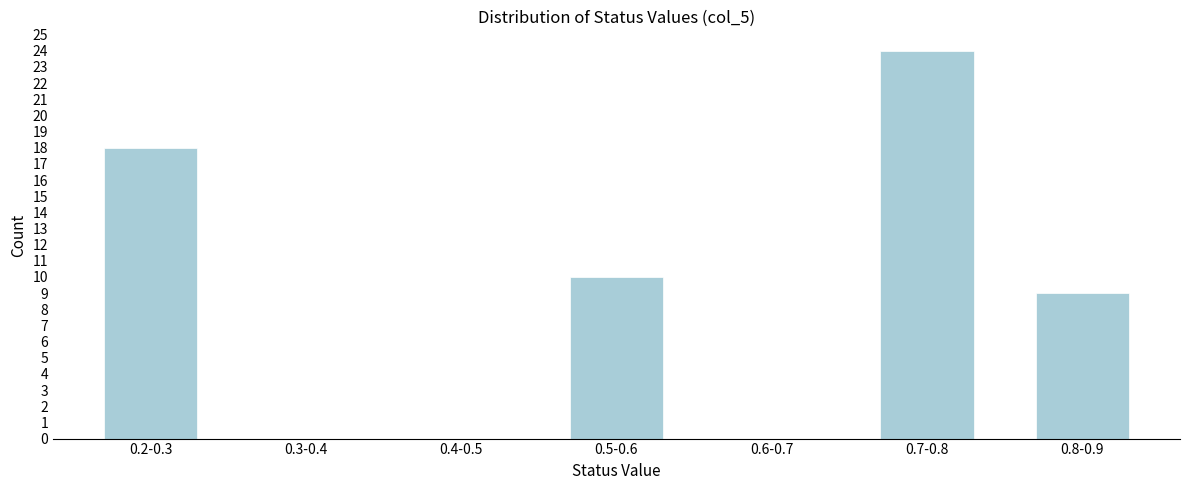

Reading left to right, extract all data points from this chart.

0.2-0.3=18	0.3-0.4=0	0.4-0.5=0	0.5-0.6=10	0.6-0.7=0	0.7-0.8=24	0.8-0.9=9